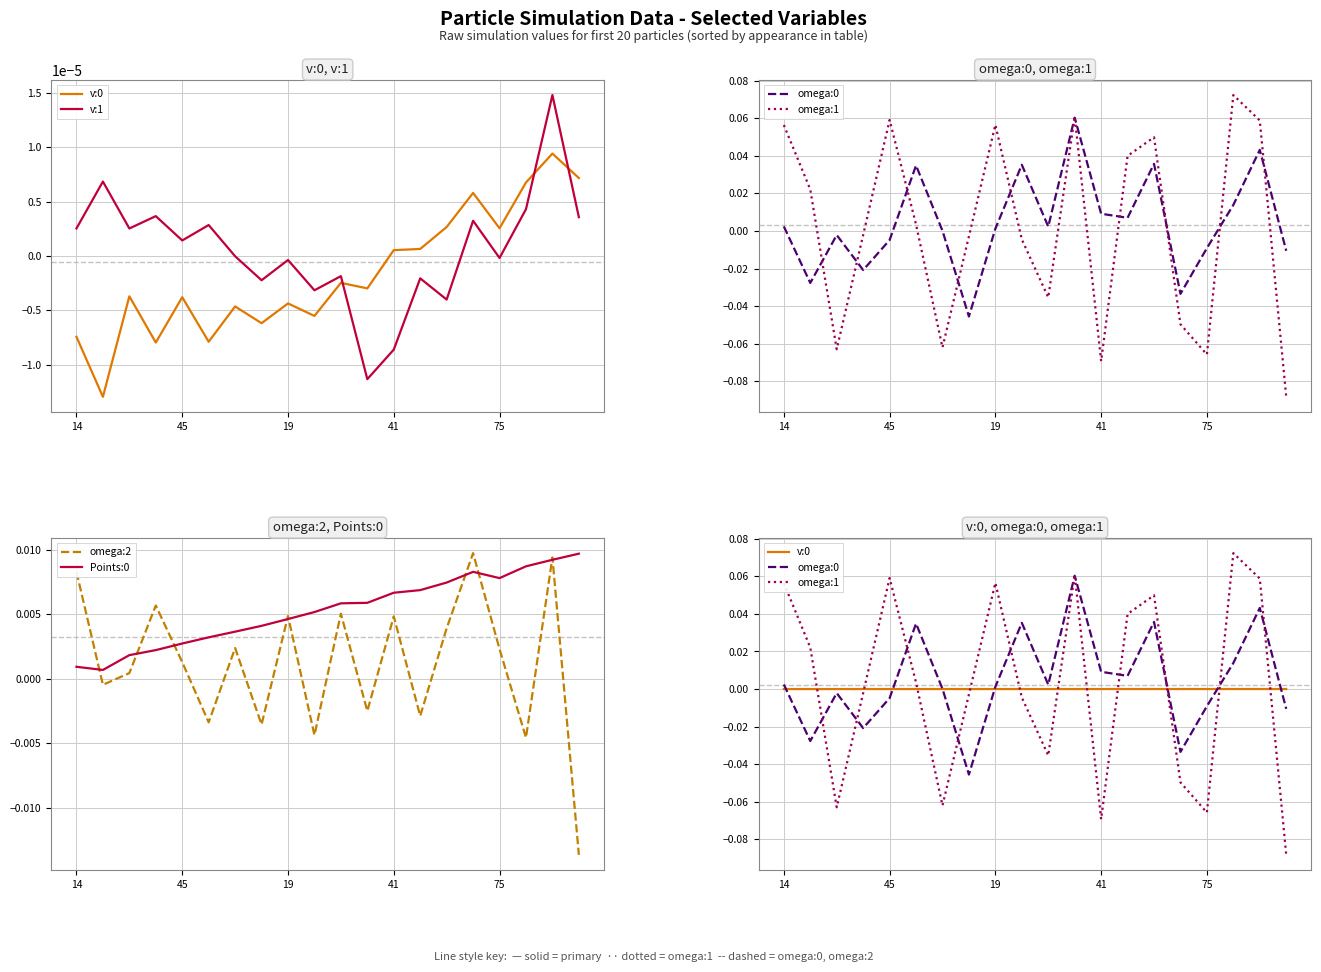

At which label does omega:1 first exceed 0?

14